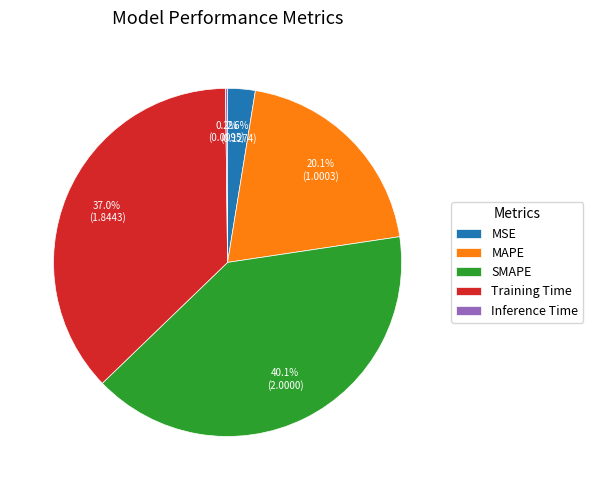

Which has a higher value, MSE or MAPE?

MAPE